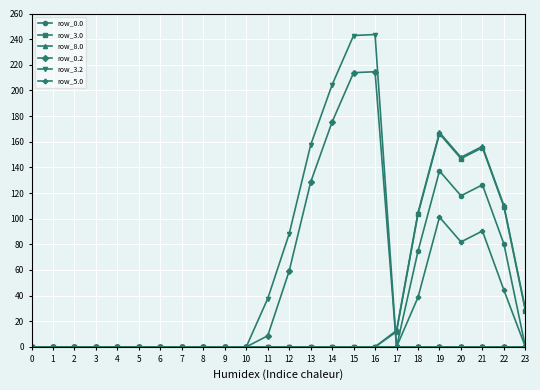

The value of row_3.2 at 15 is 242.8. True or false?

True